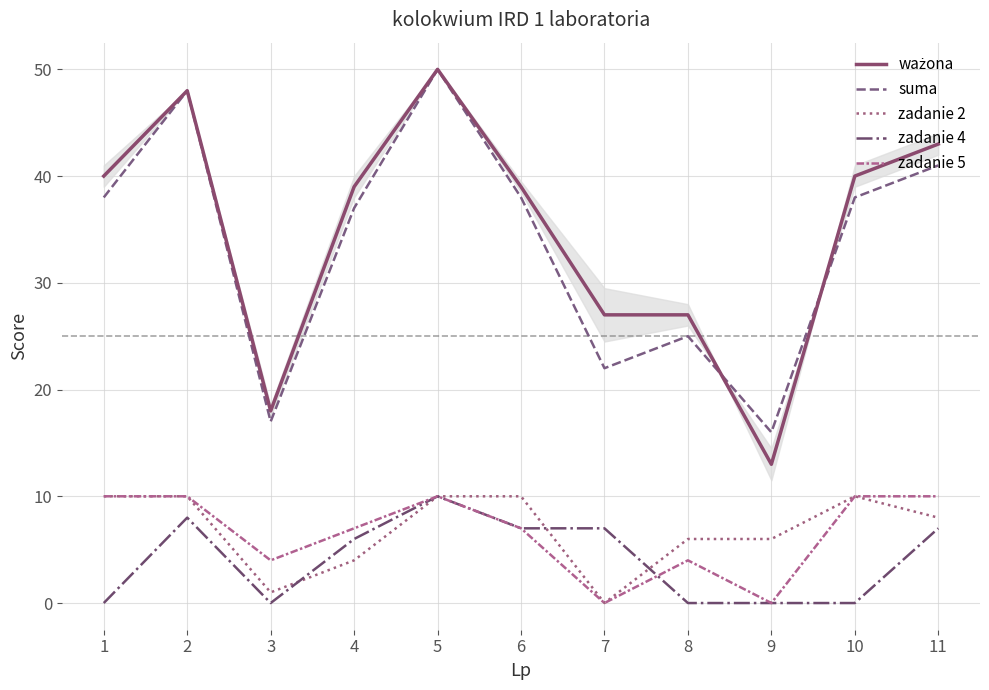

At which label does zadanie 2 reach its minimum?

7